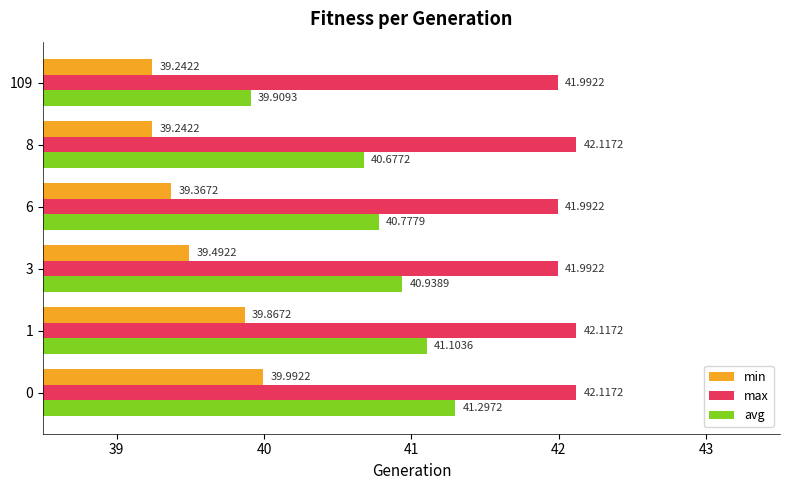

Is the value of max at 109 greater than the value of min at 109?

Yes